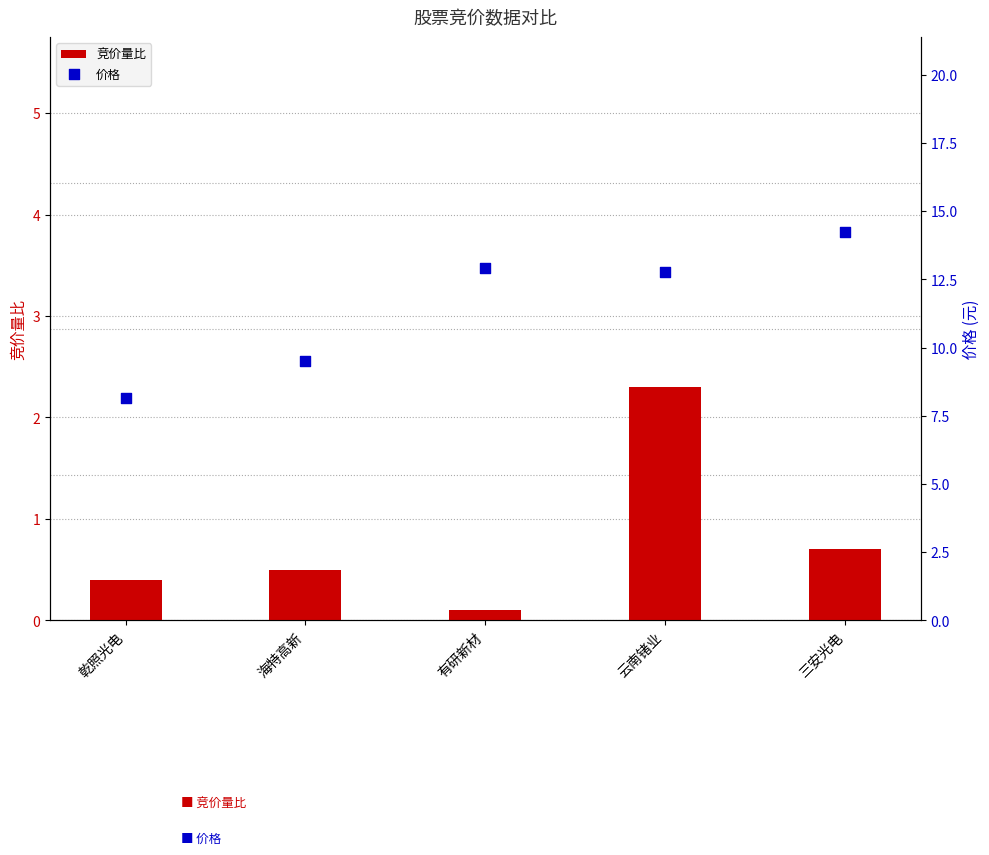

Which series contains the highest Y value?

价格